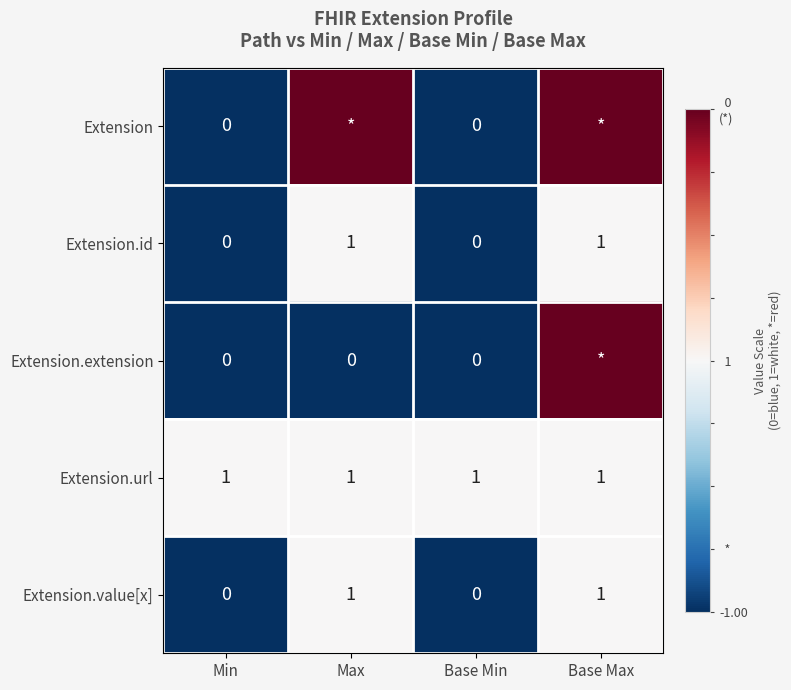

What is the spread (max minus min) of values at Min?

1